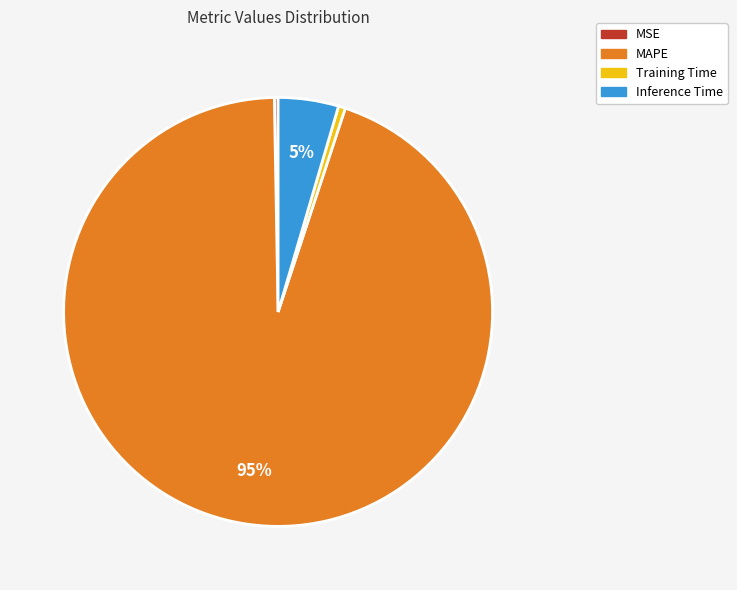

How many slices are in this pie chart?

4